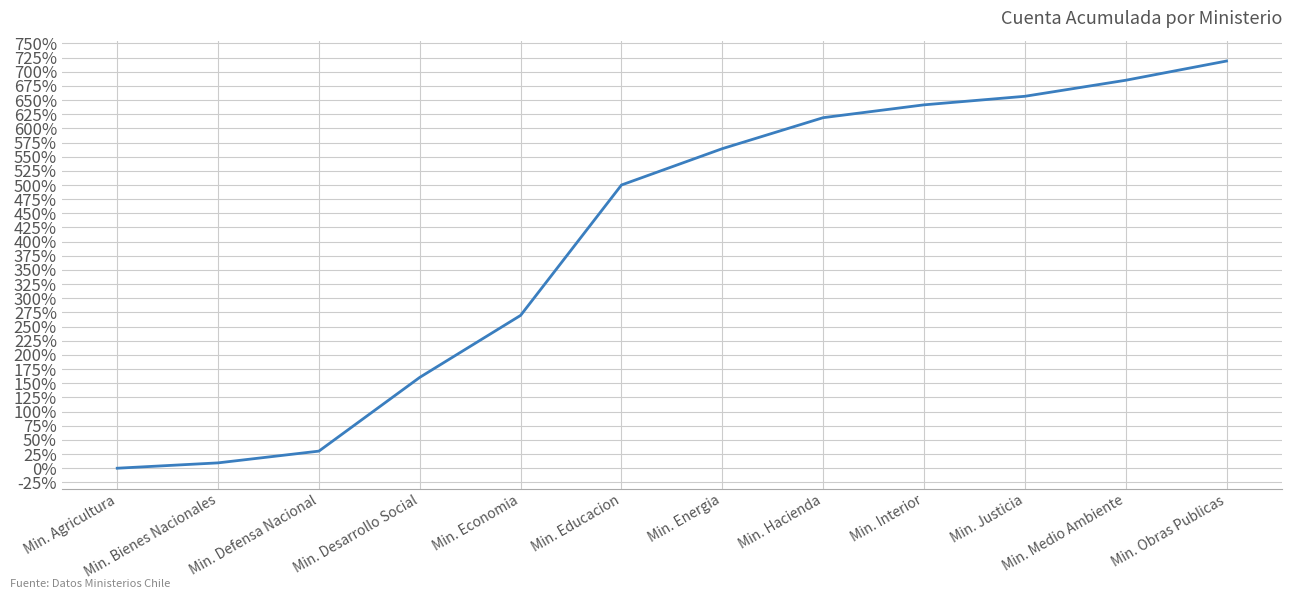

Rank the categories by value from lowest to highest.

Min. Agricultura, Min. Bienes Nacionales, Min. Defensa Nacional, Min. Desarrollo Social, Min. Economia, Min. Educacion, Min. Energia, Min. Hacienda, Min. Interior, Min. Justicia, Min. Medio Ambiente, Min. Obras Publicas